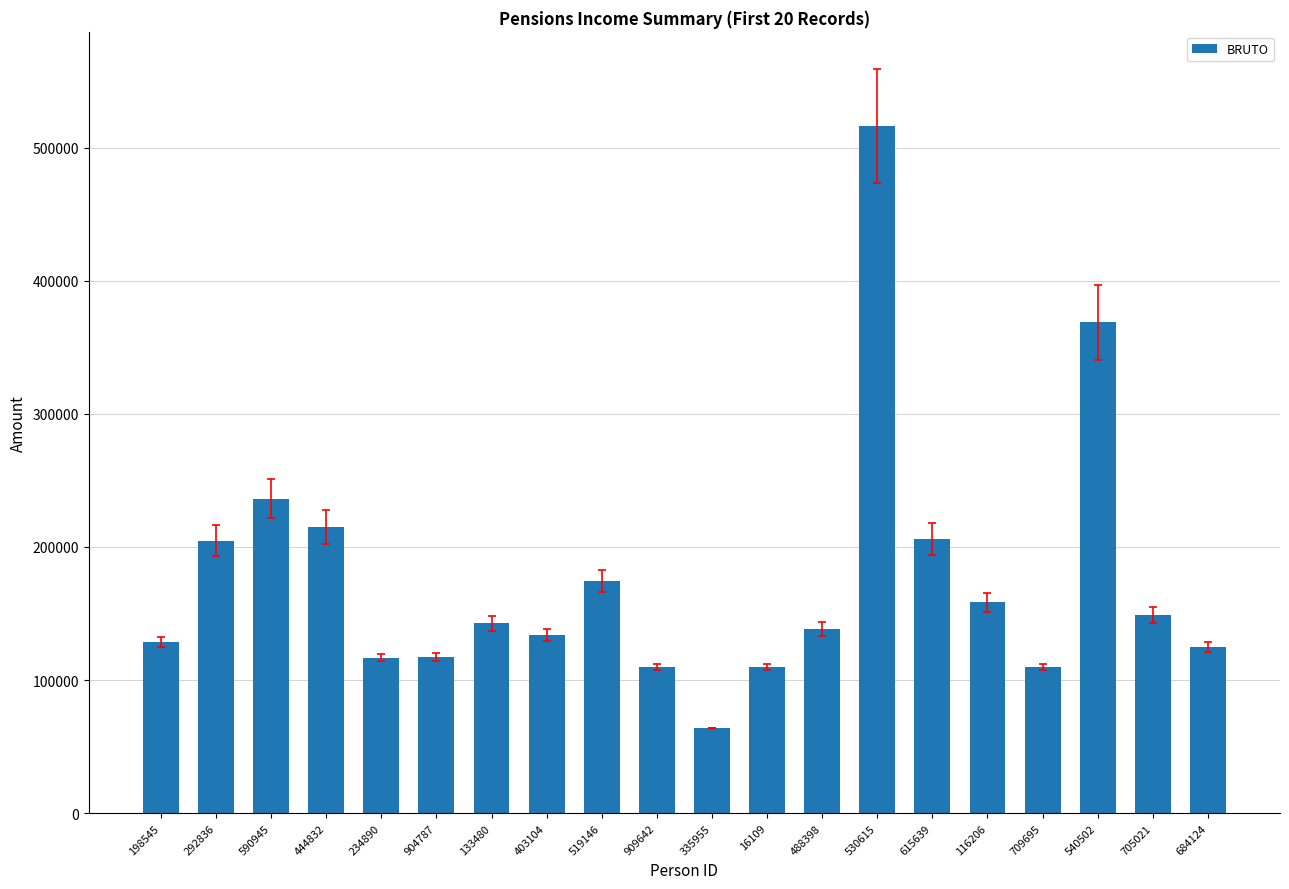

What is the value of the 6th bar from the left?

117397